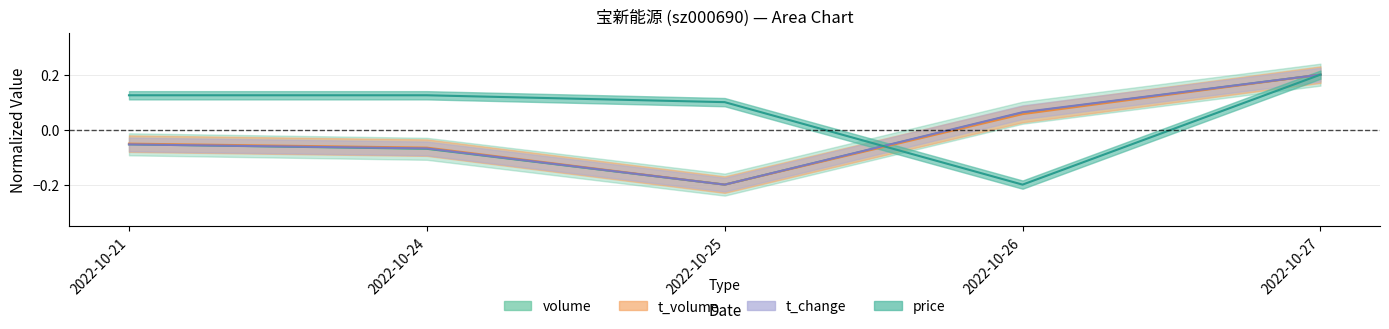

Is it true that t_volume equals -0.1 at 2022-10-21?

True